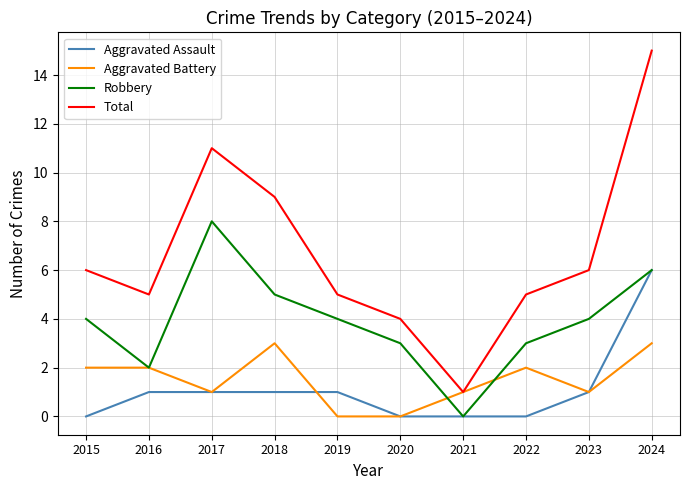

Reading left to right, extract all data points from this chart.

Aggravated Assault: 2015=0	2016=1	2017=1	2018=1	2019=1	2020=0	2021=0	2022=0	2023=1	2024=6
Aggravated Battery: 2015=2	2016=2	2017=1	2018=3	2019=0	2020=0	2021=1	2022=2	2023=1	2024=3
Robbery: 2015=4	2016=2	2017=8	2018=5	2019=4	2020=3	2021=0	2022=3	2023=4	2024=6
Total: 2015=6	2016=5	2017=11	2018=9	2019=5	2020=4	2021=1	2022=5	2023=6	2024=15